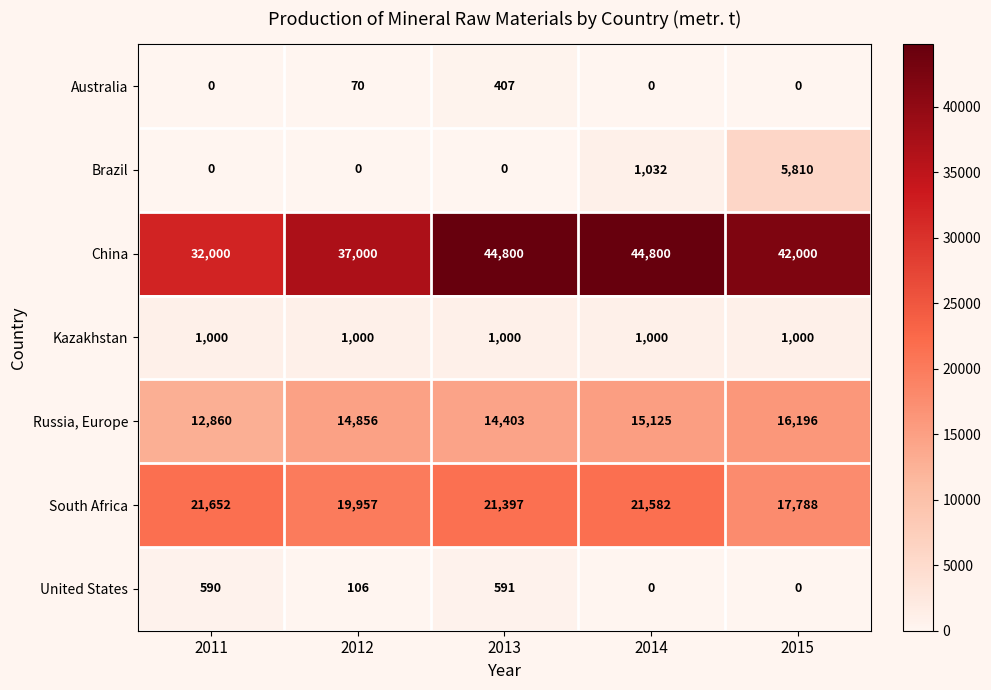

Between 2011 and 2015, which series saw the biggest shift?

China